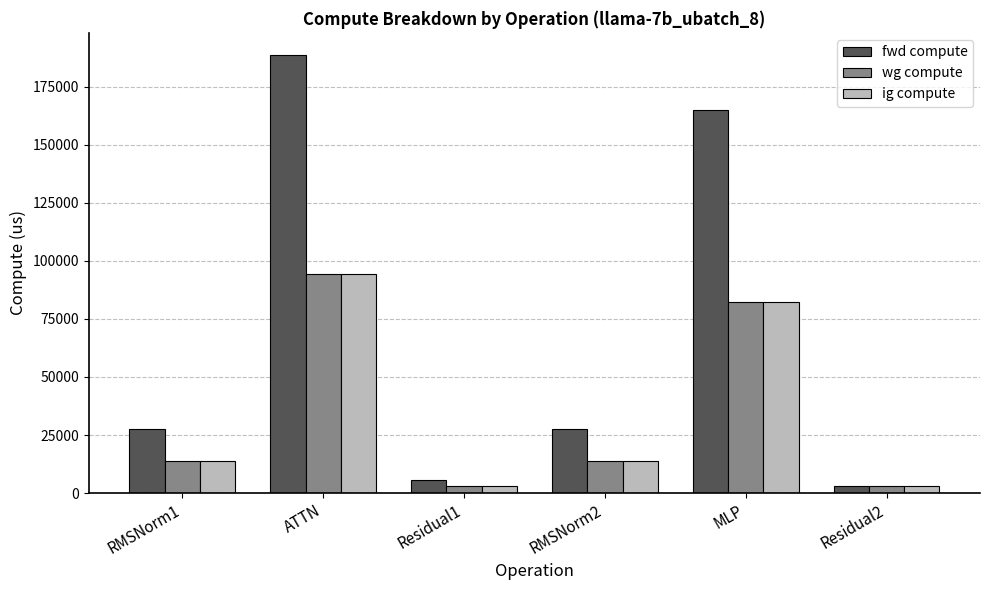

Between MLP and Residual2, which series saw the biggest shift?

fwd compute